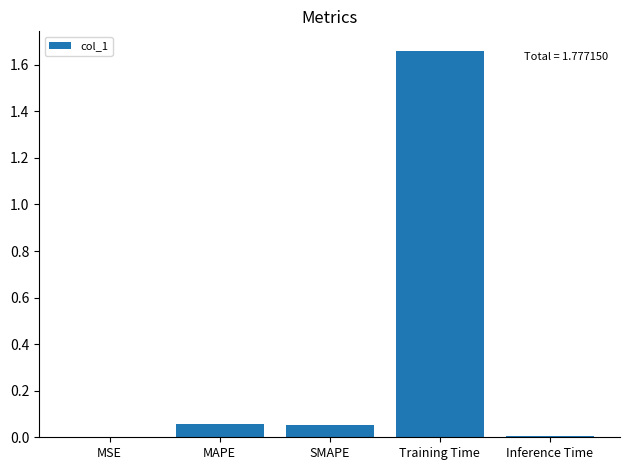

Does the chart contain stacked bars?

No